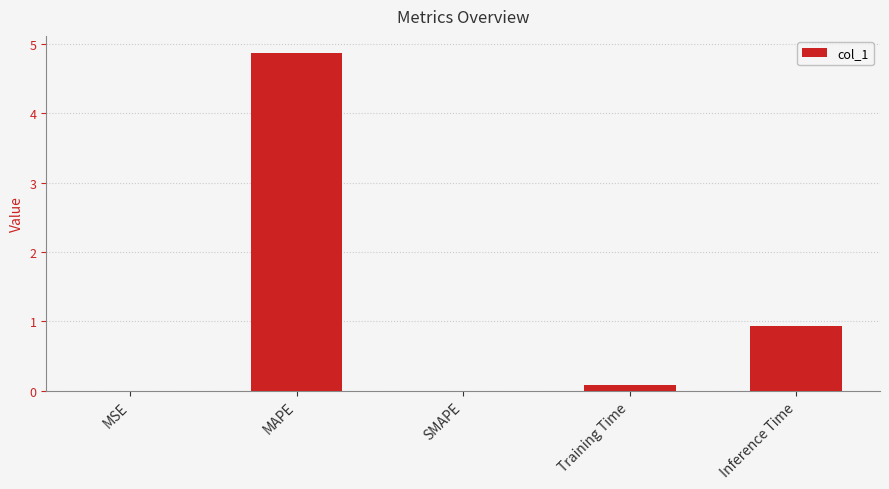

Is it true that the value at MAPE is 3.3?

False